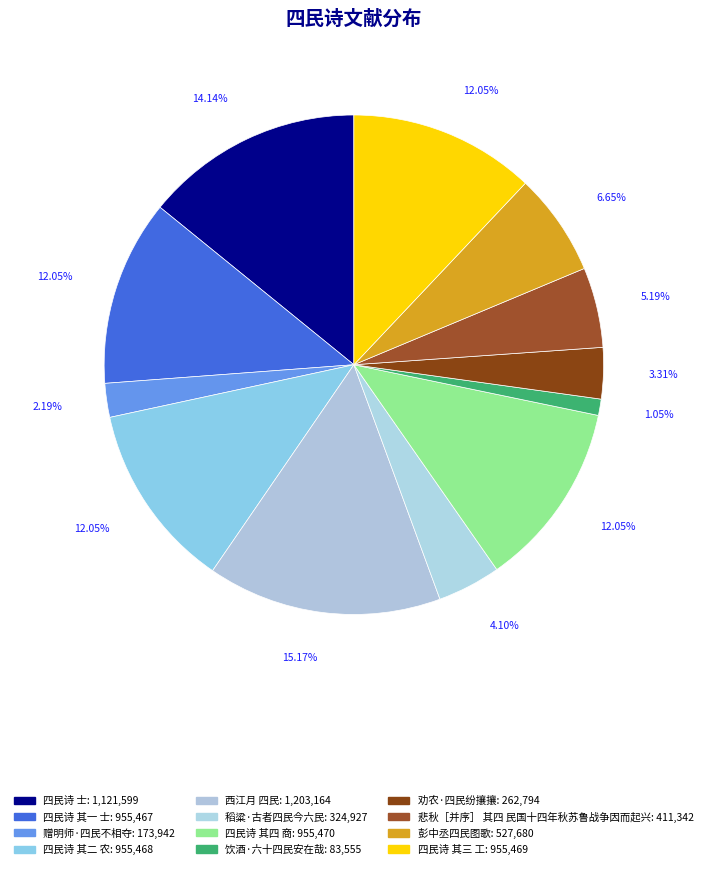

Between 彭中丞四民图歌 and 四民诗 其三 工, which is larger?

四民诗 其三 工